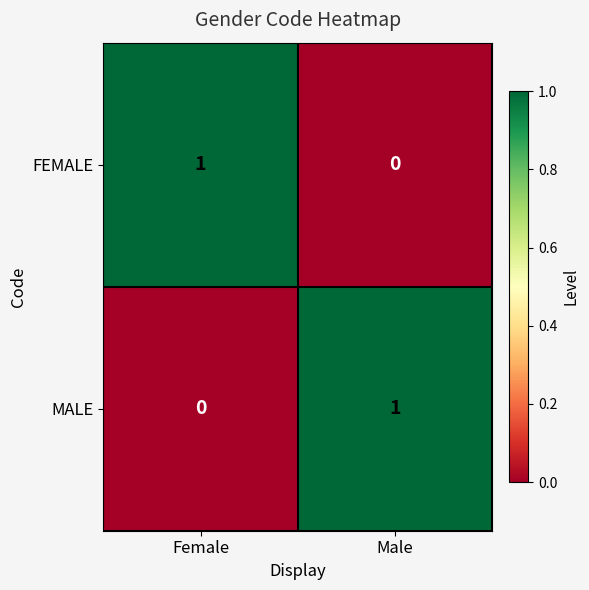

At which label does FEMALE reach its minimum?

Male